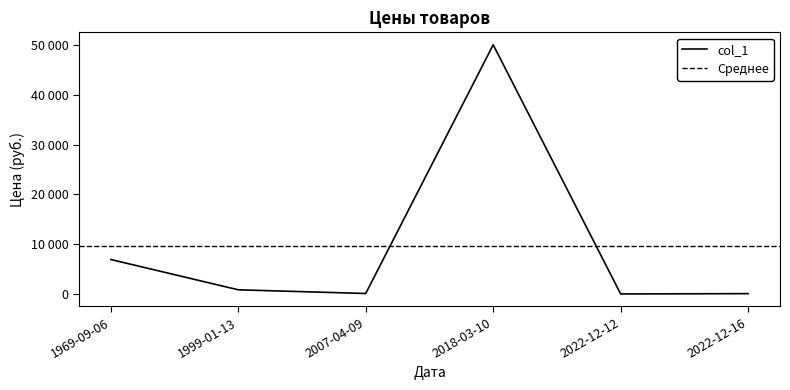

Reading left to right, extract all data points from this chart.

2022-12-12=70	2022-12-16=129	1999-01-13=899	2018-03-10=49999	1969-09-06=6969	2007-04-09=158